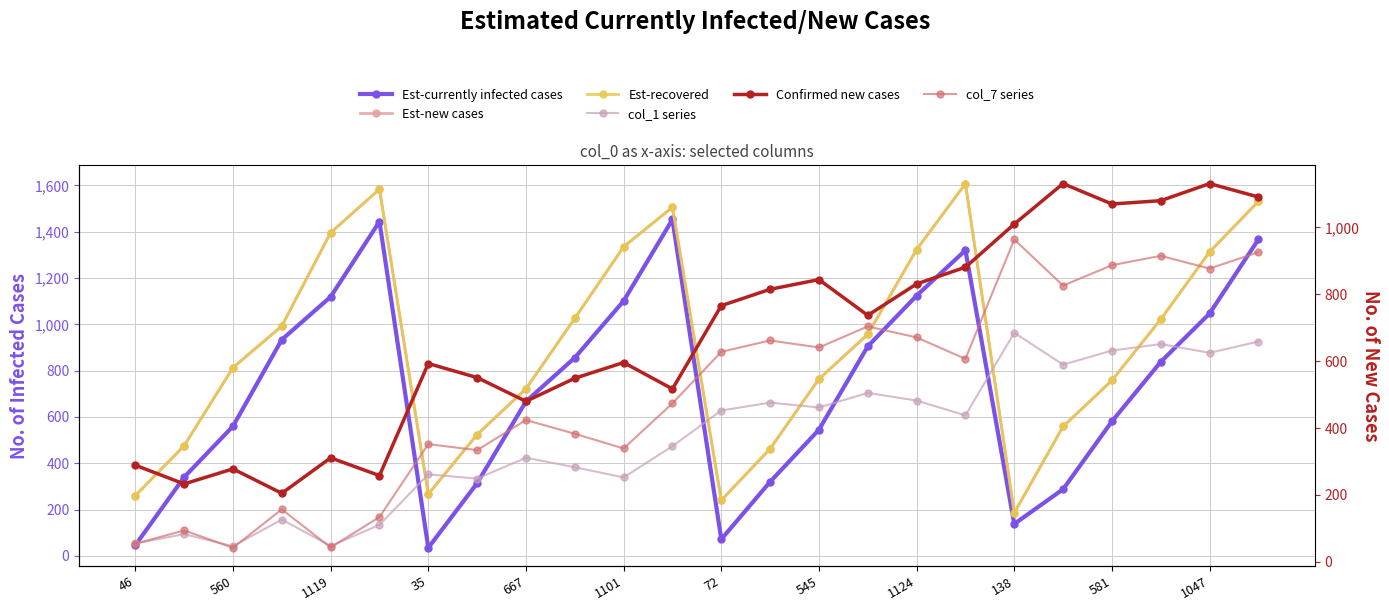

What is the lowest value of the Est-new cases series?

186